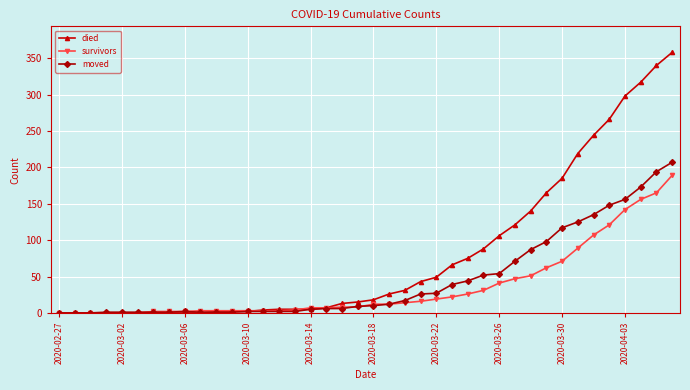

Which series has the widest spread of values?

died